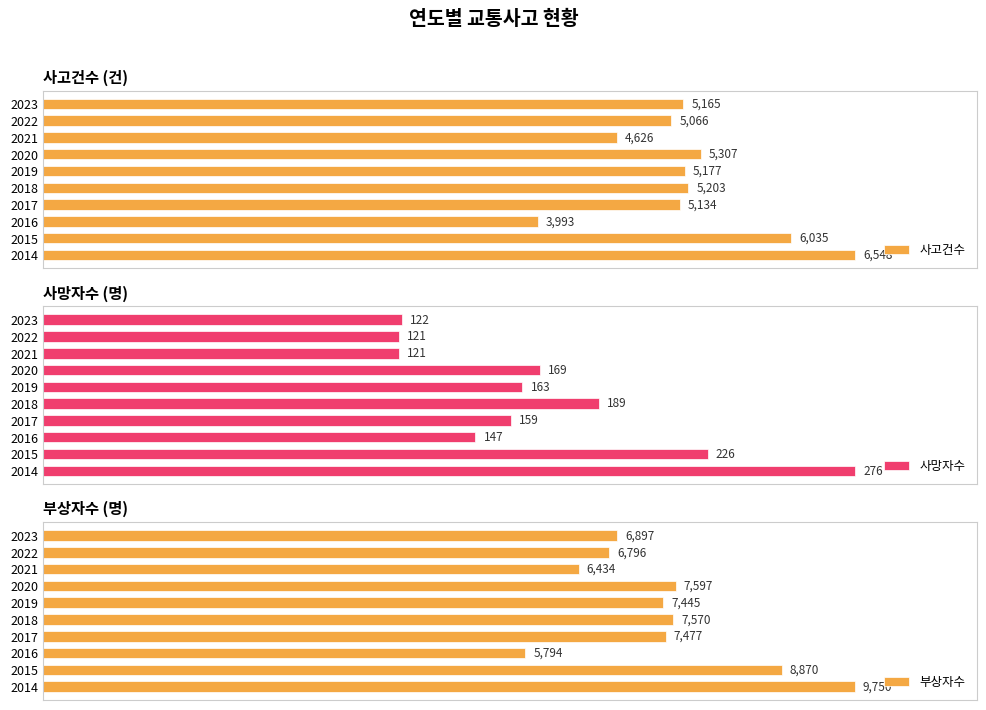

List the labels in order of 사고건수 value, smallest first.

2016, 2021, 2022, 2017, 2023, 2019, 2018, 2020, 2015, 2014